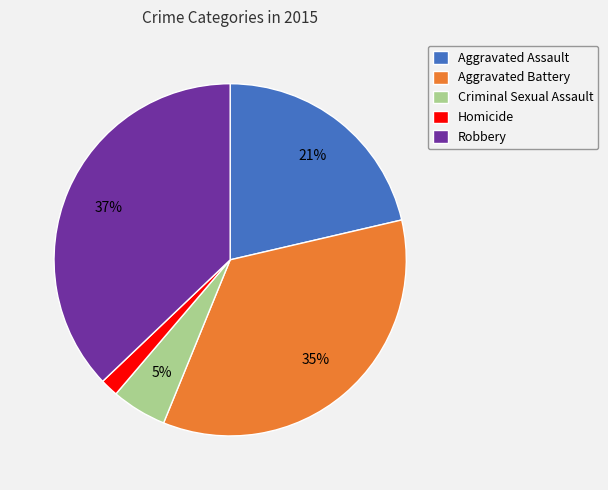

Rank the categories by value from lowest to highest.

Homicide, Criminal Sexual Assault, Aggravated Assault, Aggravated Battery, Robbery